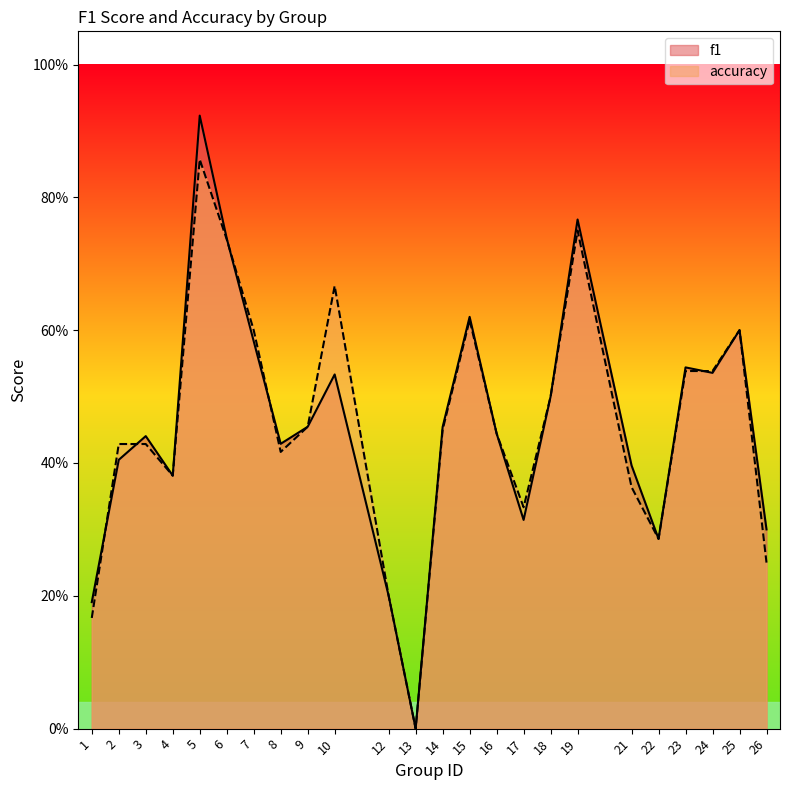

At how many categories does at least one series exceed 0?

23